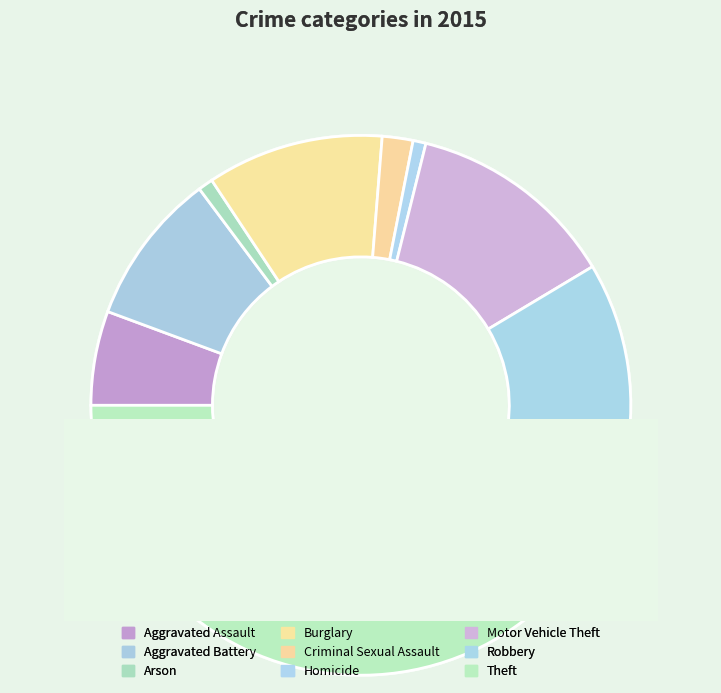

True or false: Arson accounts for 12% of the total.

False